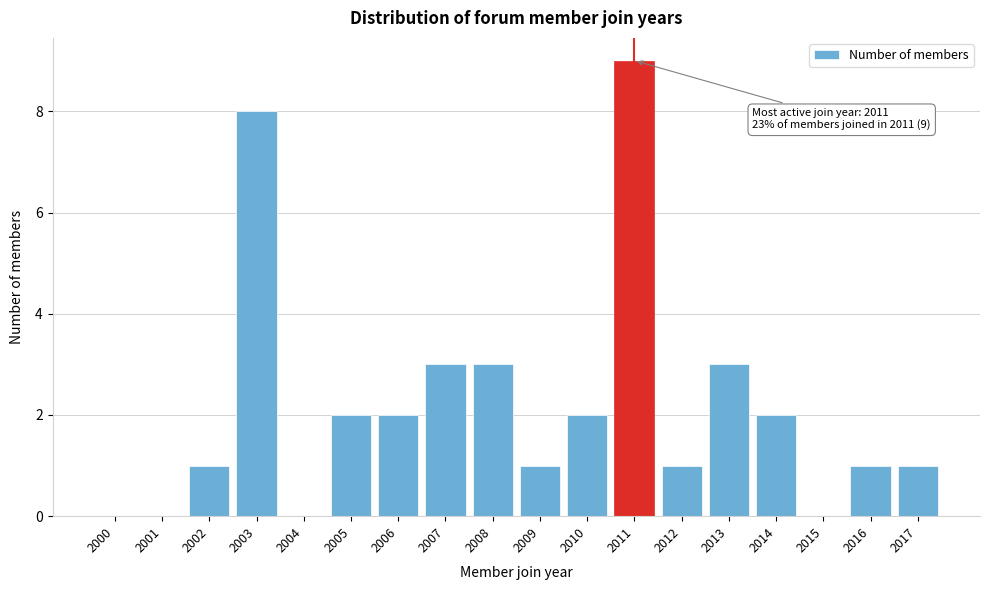

Reading right to left, transcribe all the data shown in this chart.

2017=1	2016=1	2015=0	2014=2	2013=3	2012=1	2011=9	2010=2	2009=1	2008=3	2007=3	2006=2	2005=2	2004=0	2003=8	2002=1	2001=0	2000=0